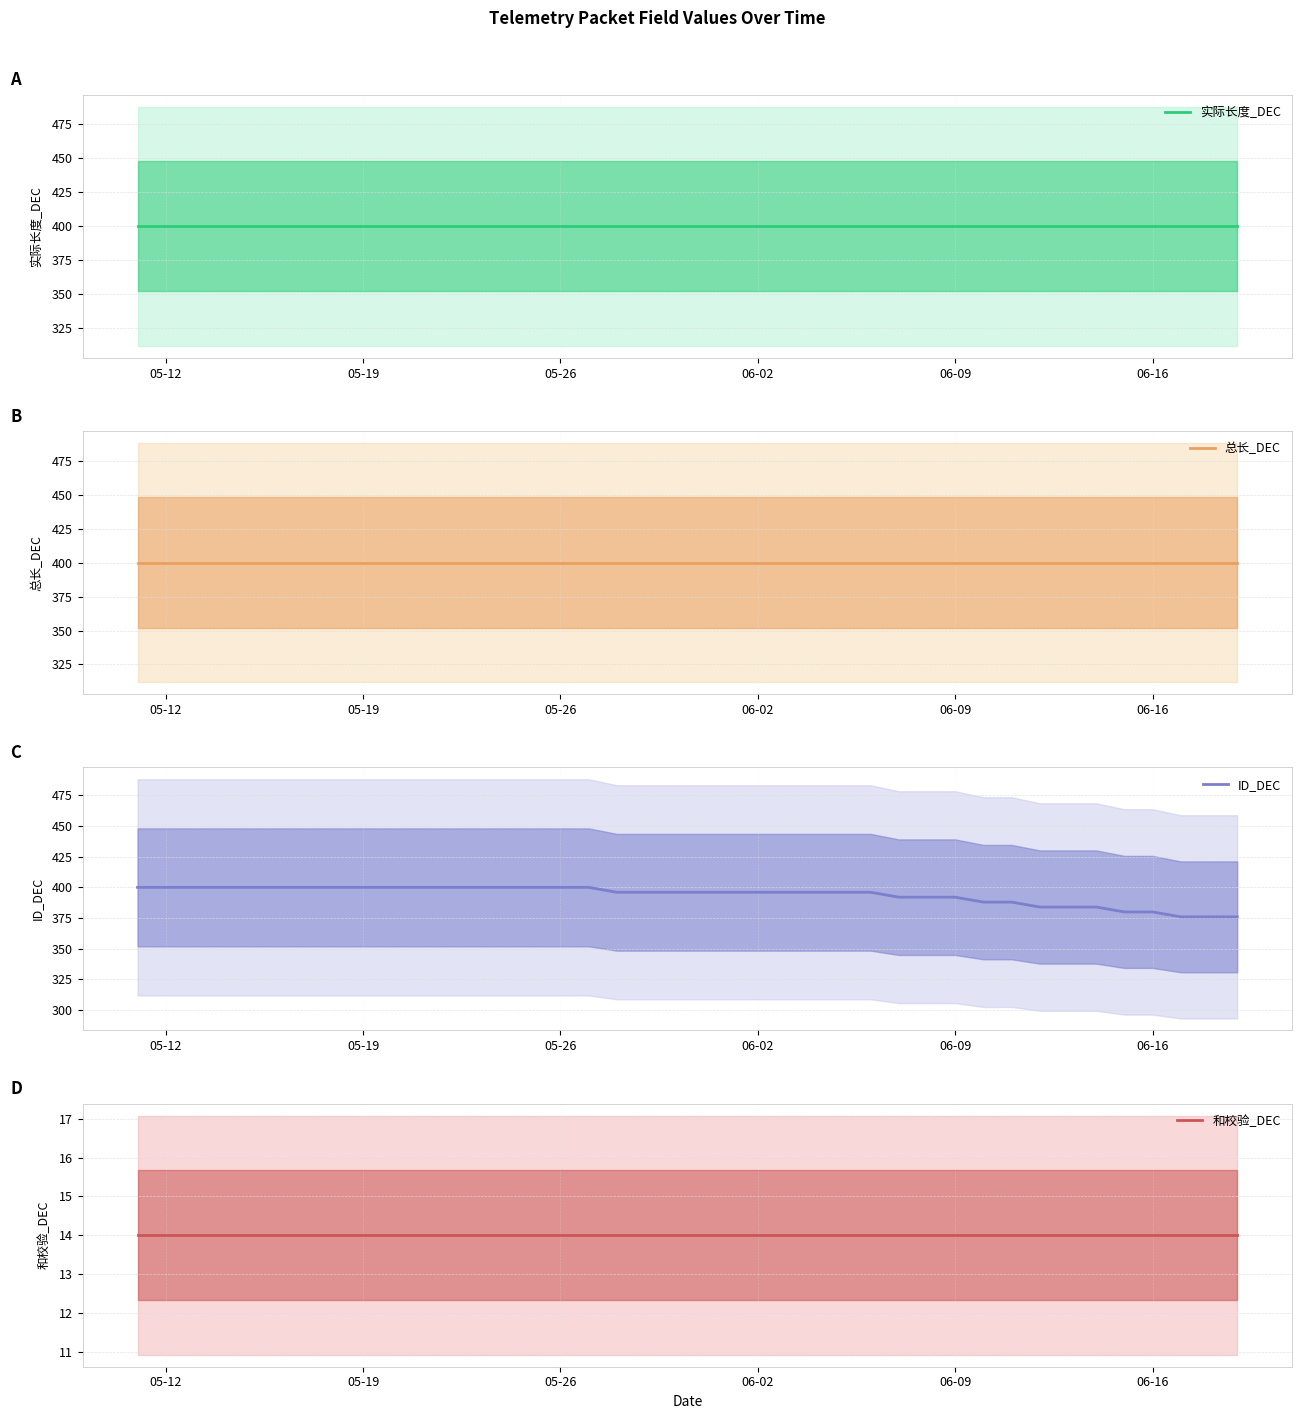

True or false: ID_DEC has a value of 263 at 06-09.

False